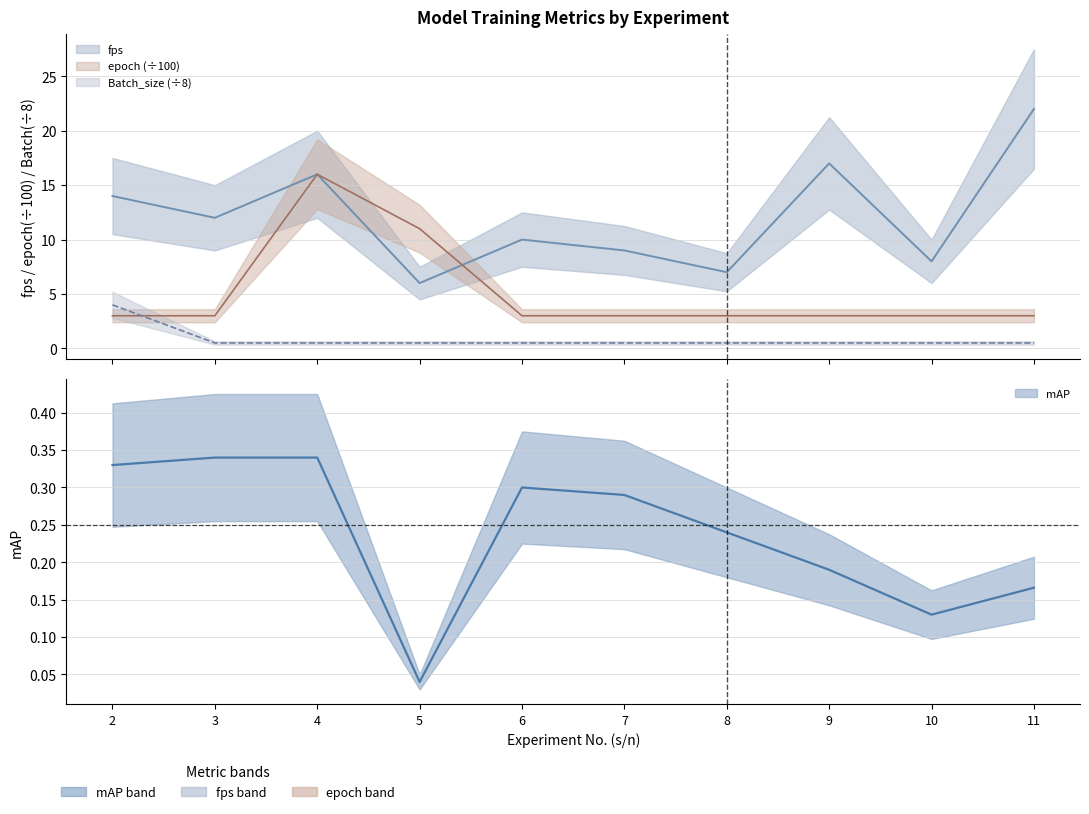

True or false: Batch_size and mAP intersect in this chart.

False